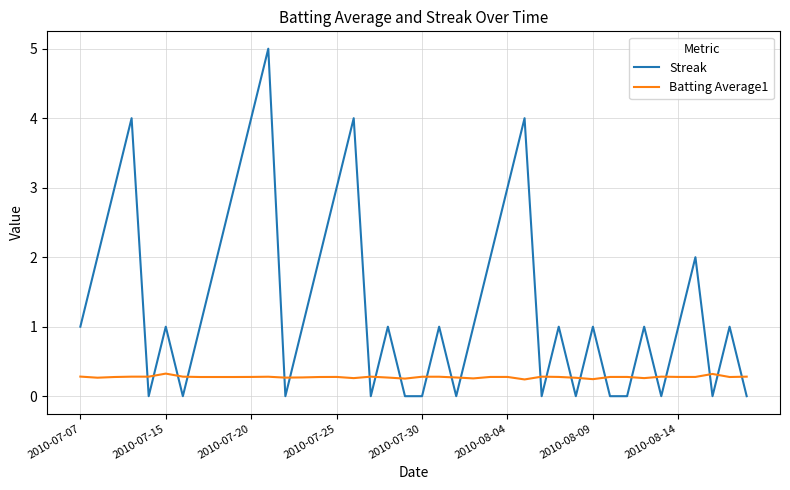

Which series has the largest total across all categories?

Streak